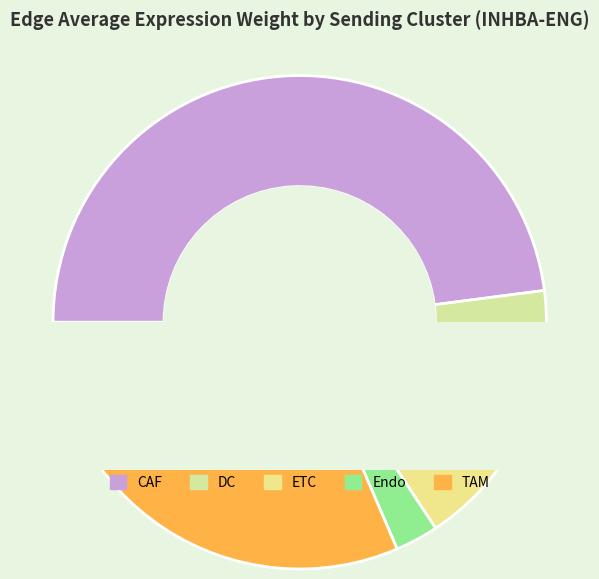

At ETC, list the series in order from largest to smallest.

CAF, TAM, DC, ETC, Endo